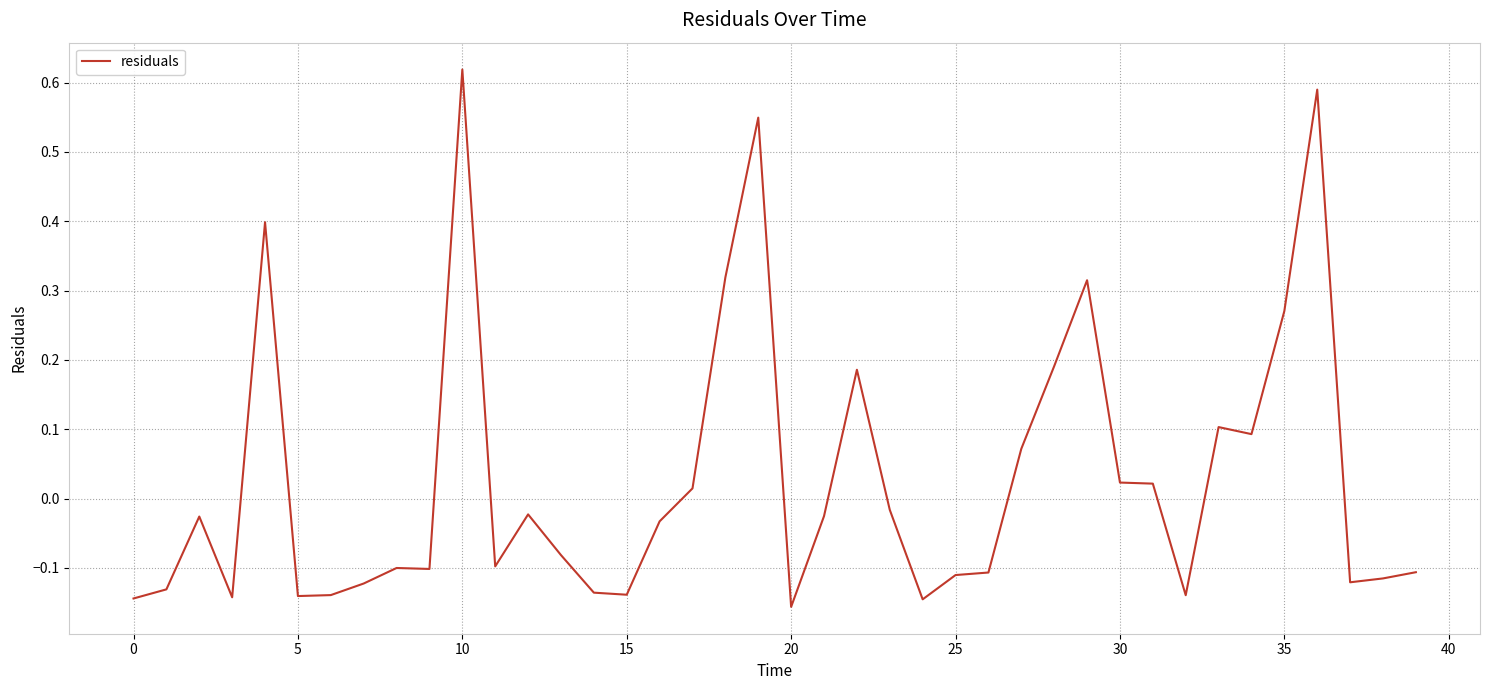

What is the sum of all values?

1.2